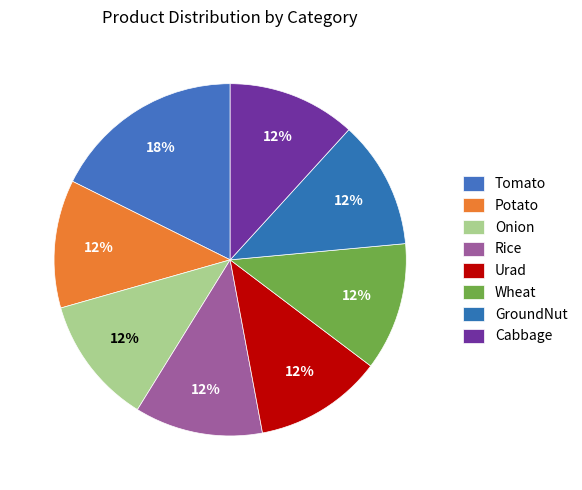

Does Wheat represent more than half of the total?

No